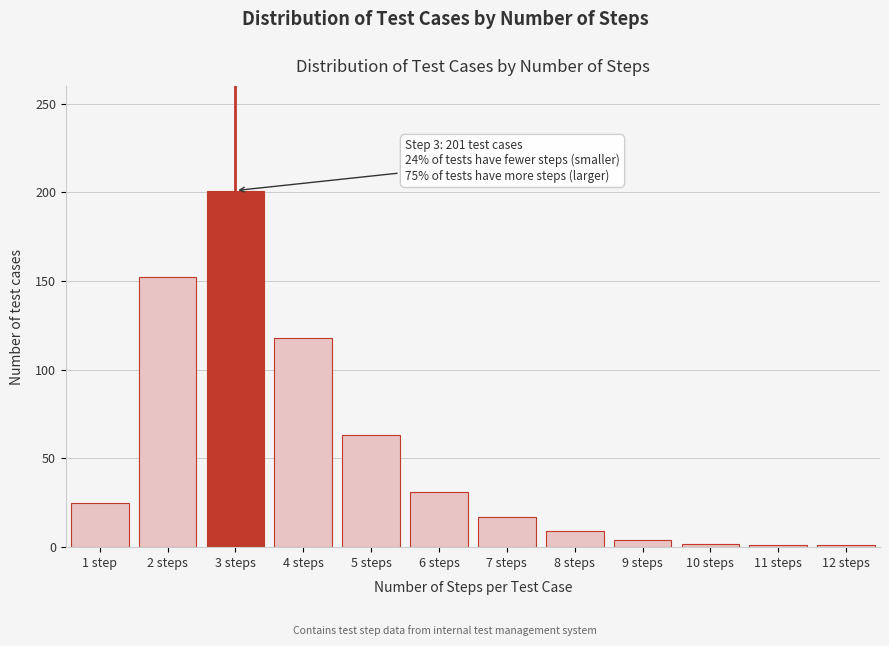

What is the label of the 3rd bar from the right?

10 steps